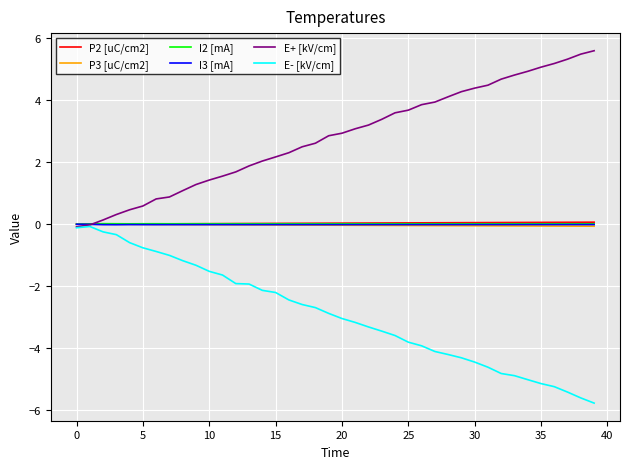

In E- [kV/cm], how many points are higher than both neighbors (excluding endpoints)?

1